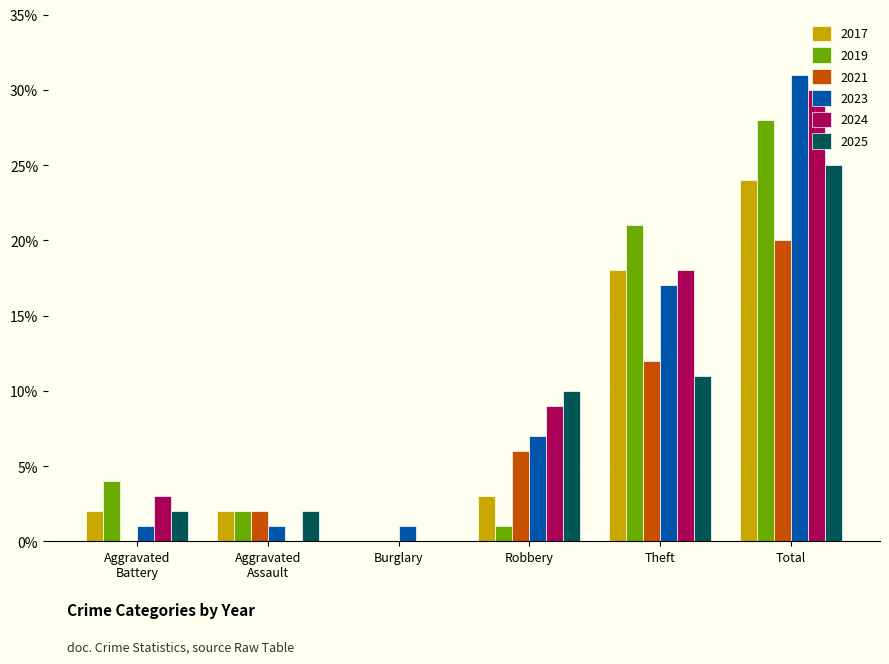

Which series changed the most between Aggravated
Assault and Theft?

2019